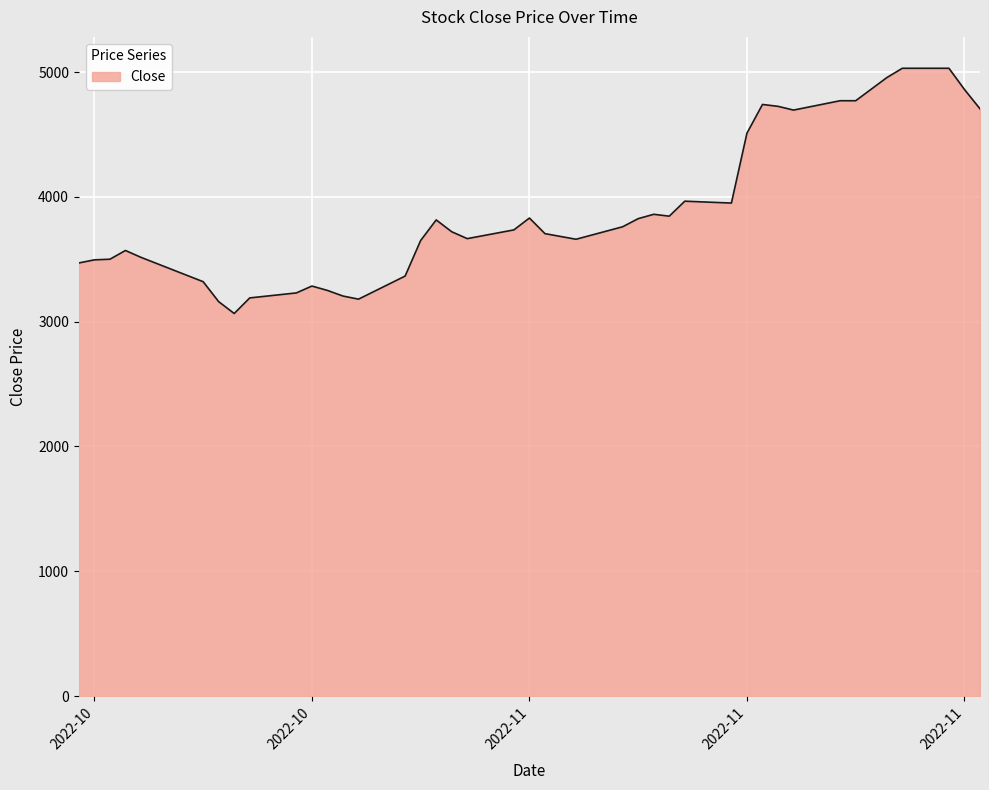

What is the greatest value displayed?

5030